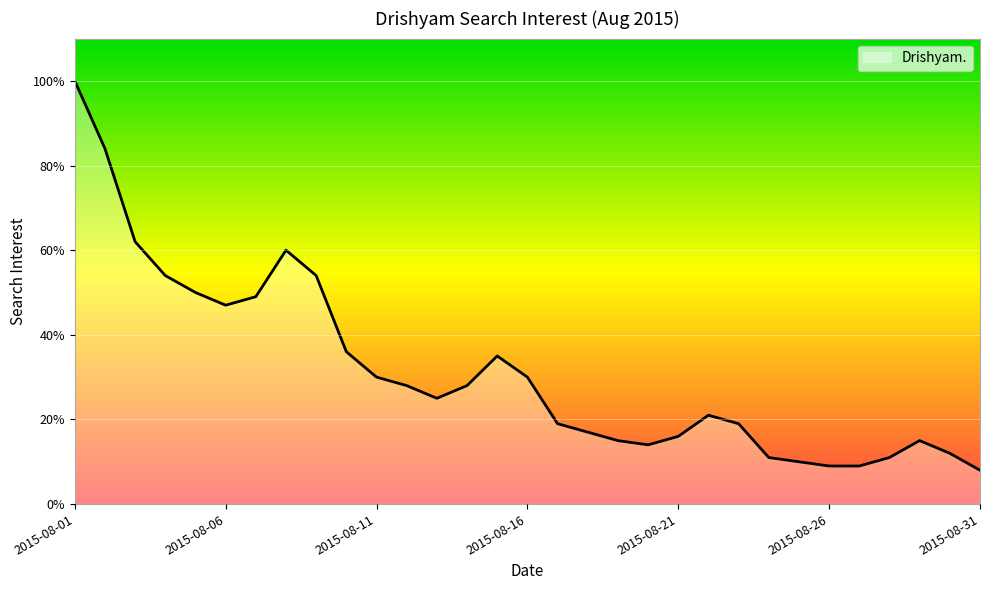

What is the difference between the maximum and minimum values?

92